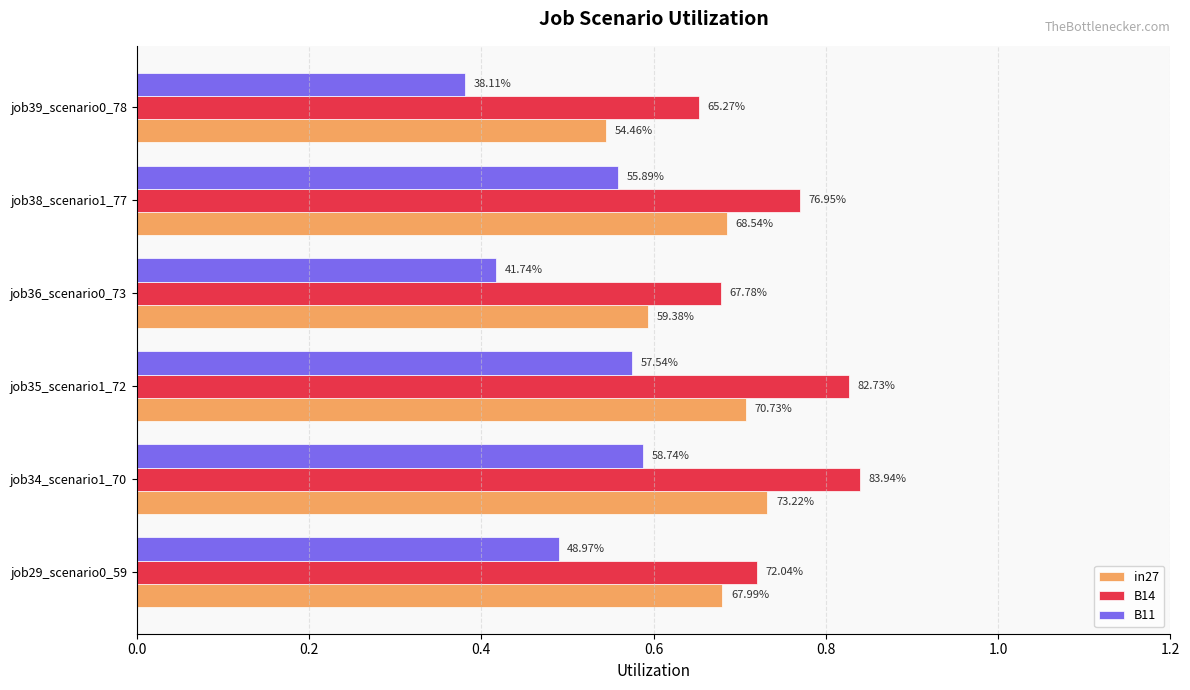

What is the difference between the maximum and second lowest values in the B11 series?

0.2